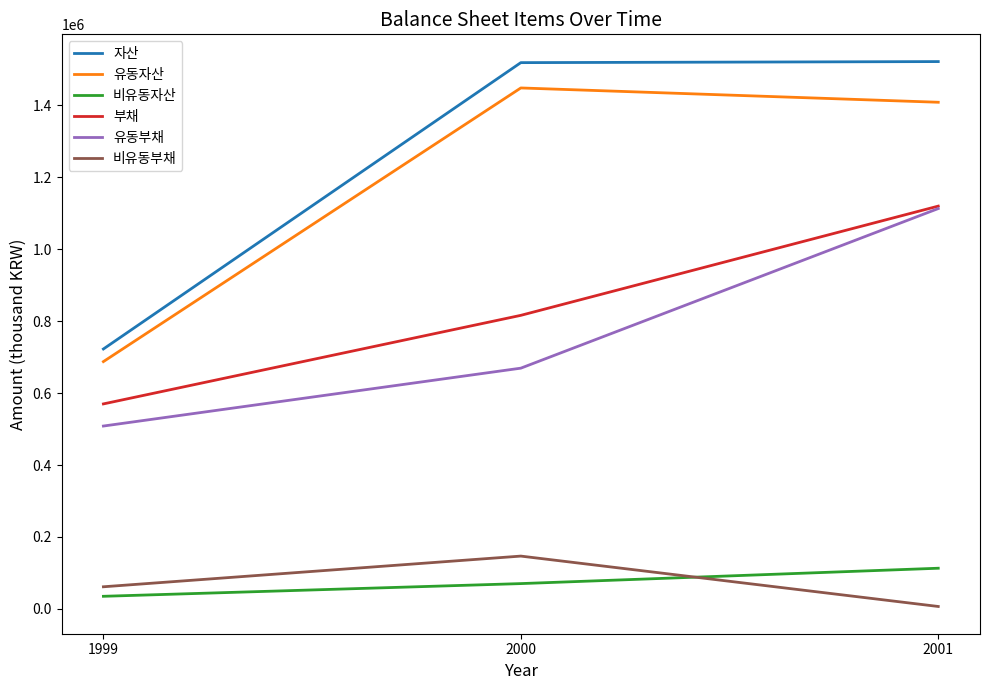

The value of 유동부채 at 1999 is 508468. True or false?

True